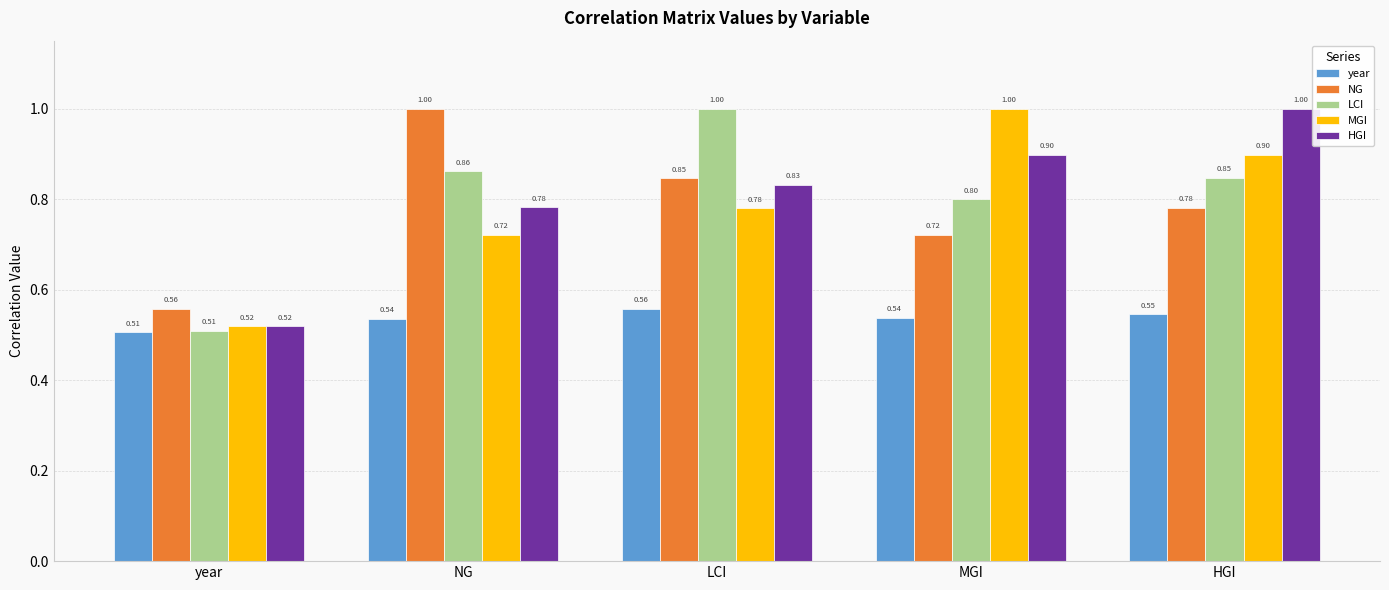

What is the label of the 2nd bar from the left?

NG